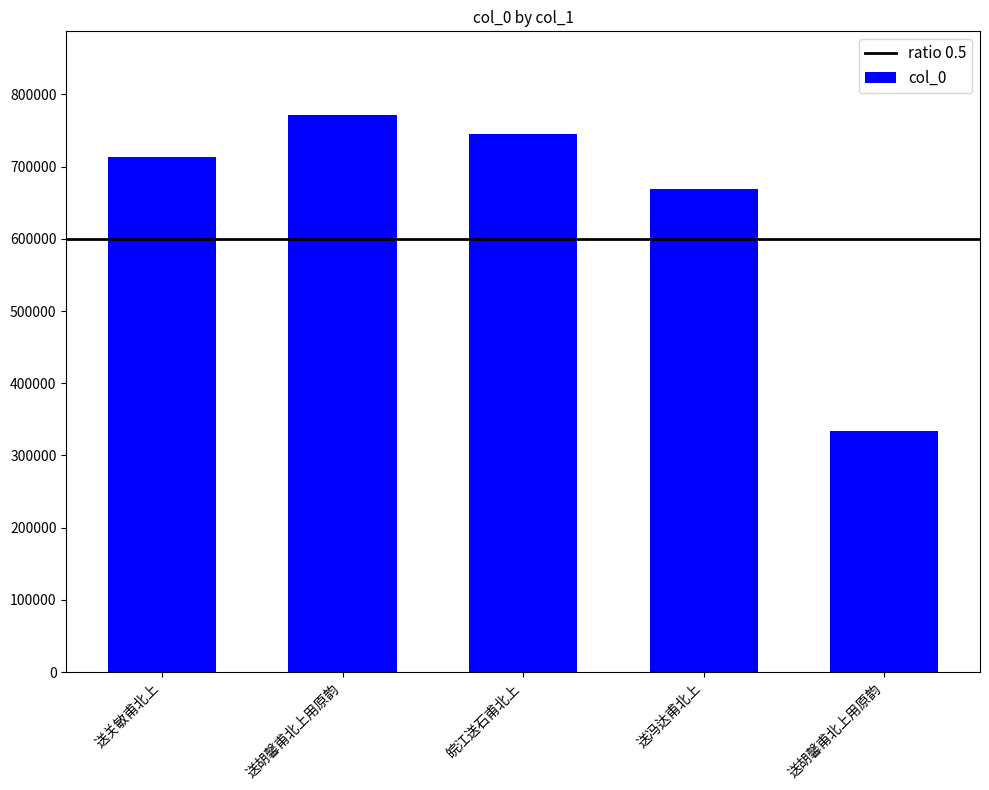

What is the label of the 5th bar from the left?

送胡馨甫北上用原韵